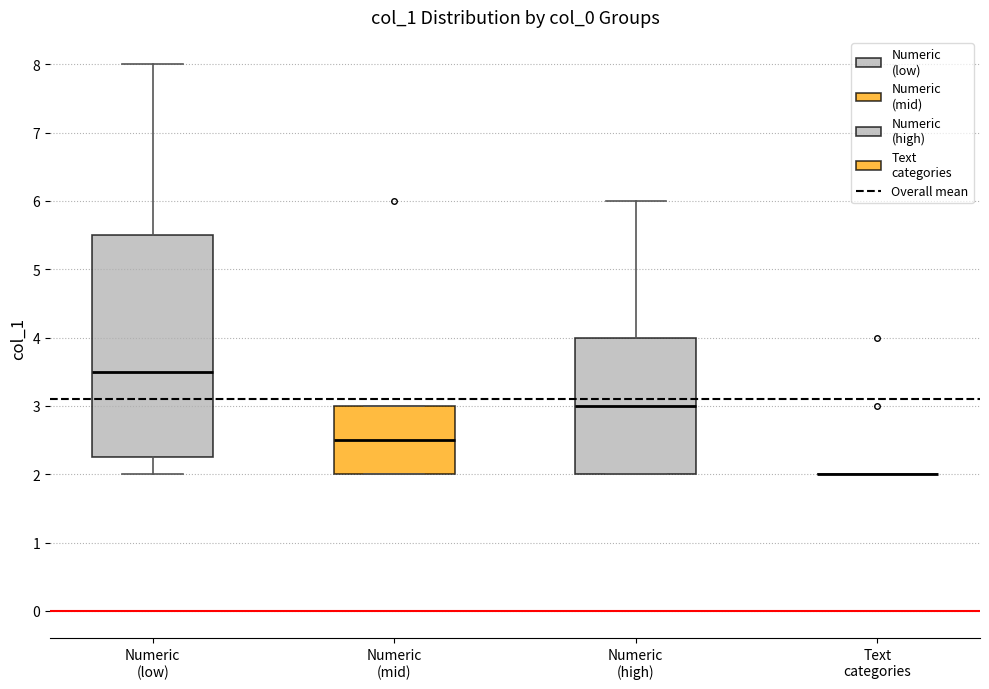

Where does the upper whisker of the box for Numeric (high) end on the y-axis? The values are not printed on the chart, so give them approximately, as read against the axis.

6.0